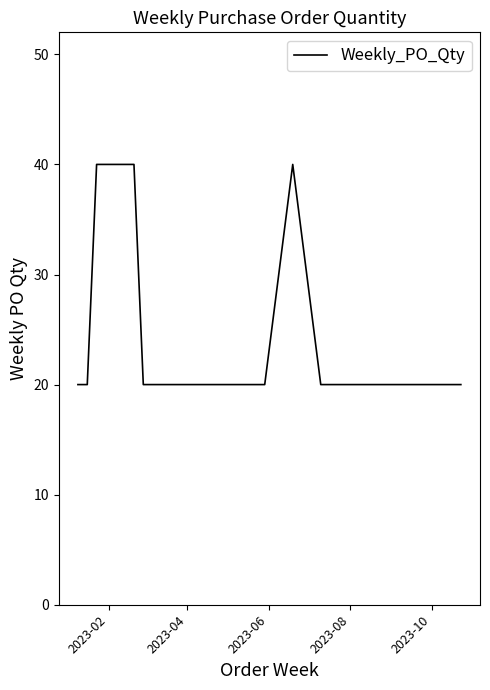

What is the greatest value displayed?

40